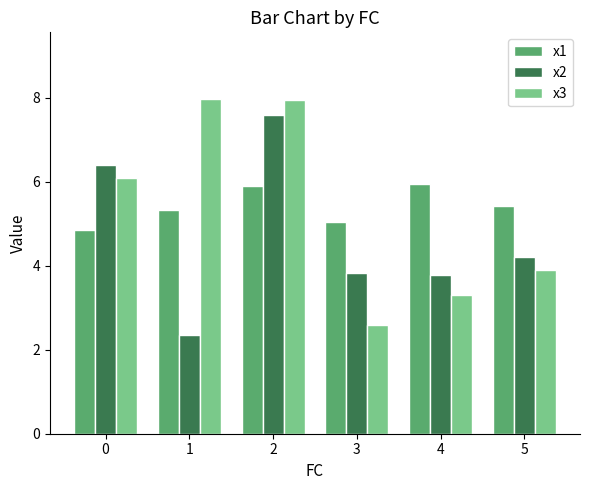

How many bars are there in total?

18